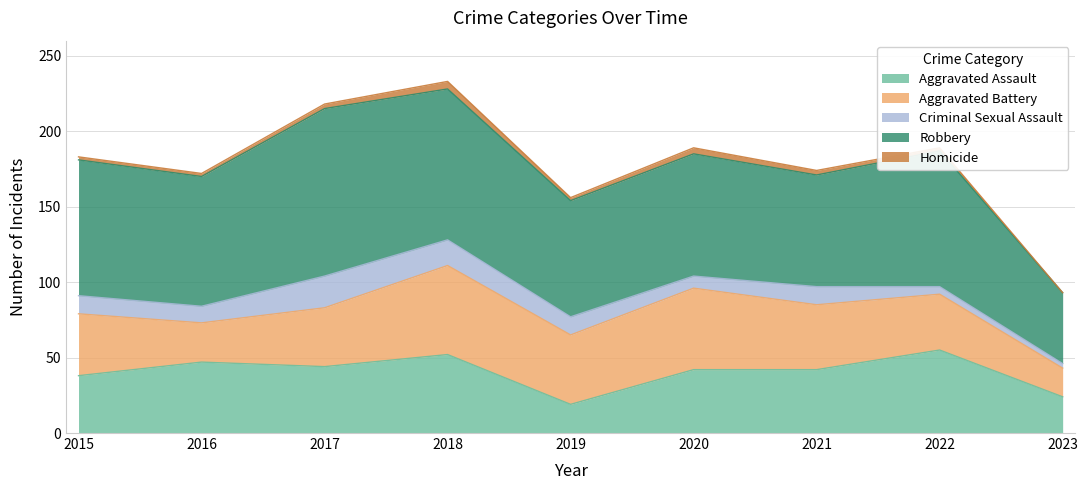

What is the difference between the Homicide values at 2023 and 2017?

3